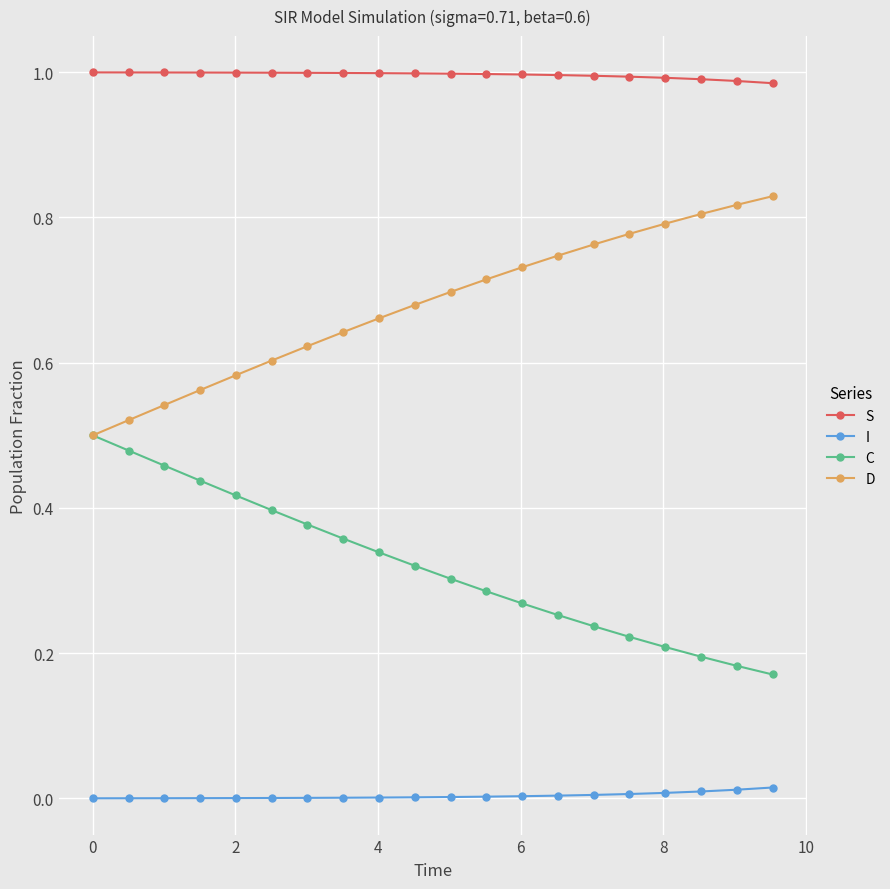

Is this an area chart (filled region under the line)?

No